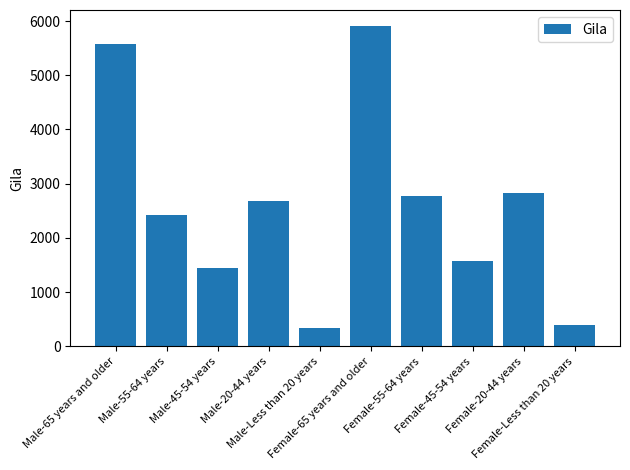

How many bars are there in total?

10